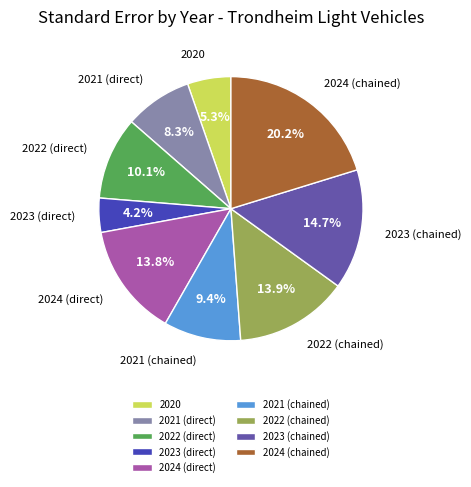

Is 2022 (chained) the majority of the pie?

No